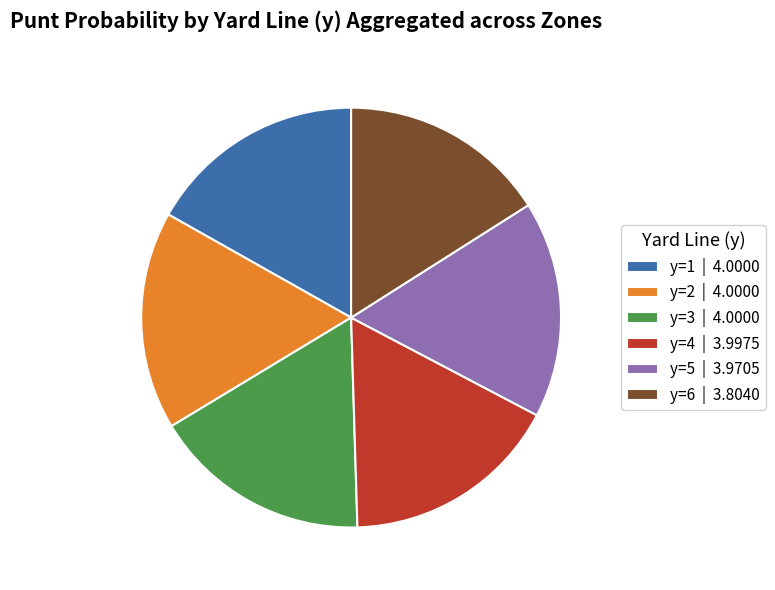

True or false: y=3 | 4.0000 accounts for 17% of the total.

True